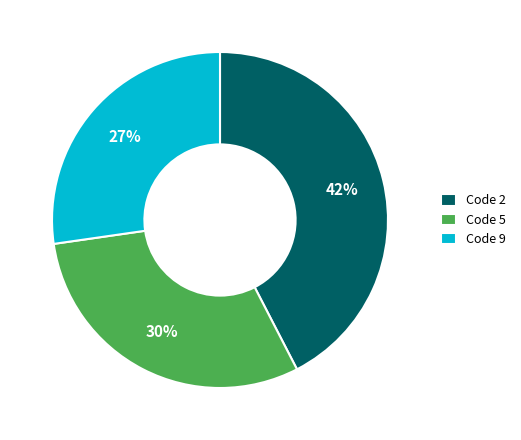

Is there a majority slice in this chart?

No